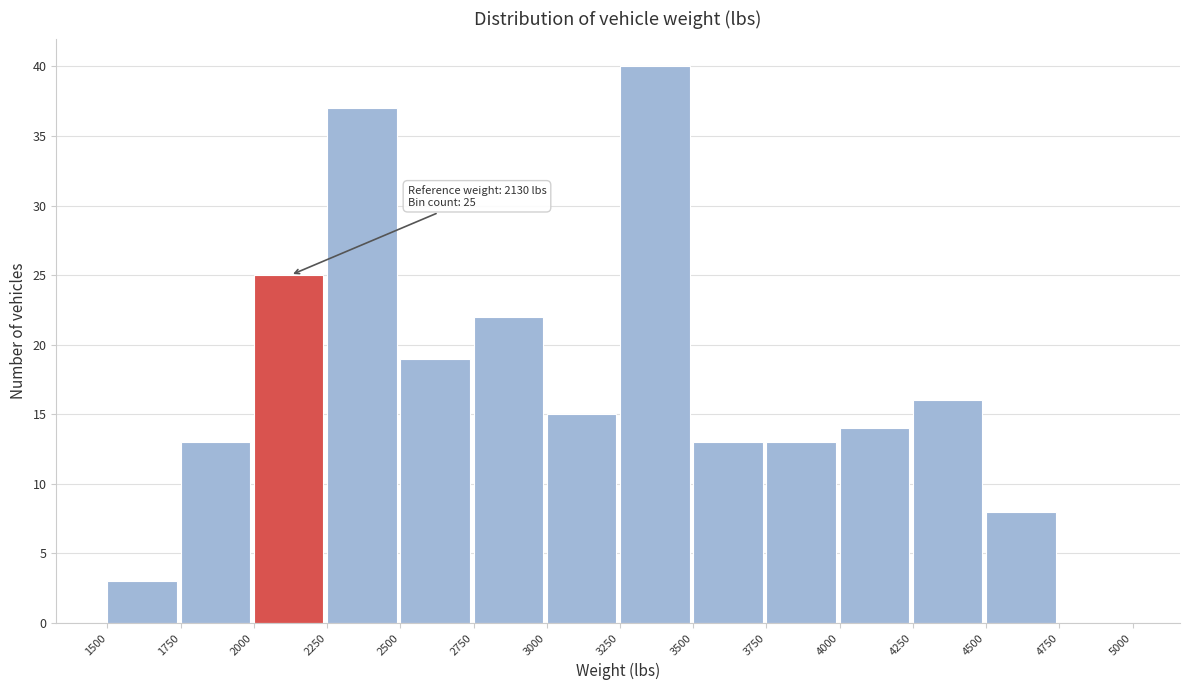

Over which range of the x-axis is the bar tallest?

3250 to 3500